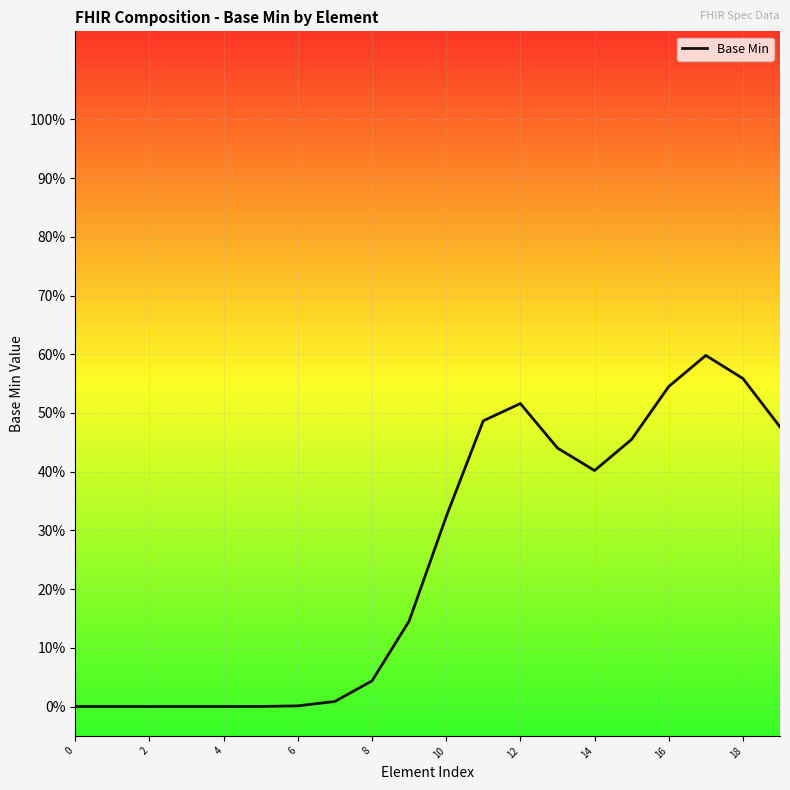

What is the change in value from 2 to 18?

+0.6